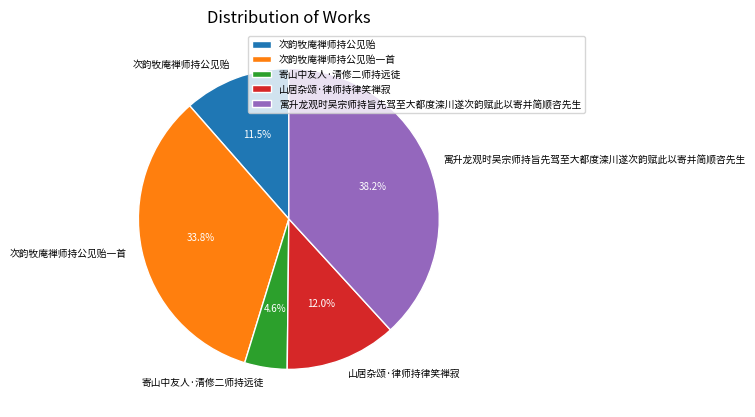

Does 次韵牧庵禅师持公见贻 represent more than half of the total?

No